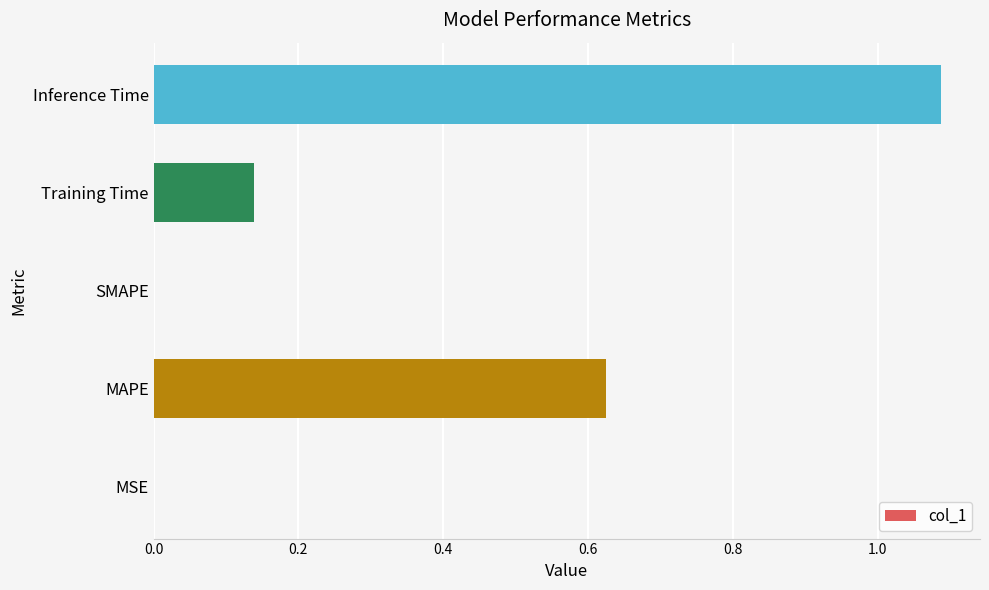

What is the change in value from MAPE to Training Time?

-0.5